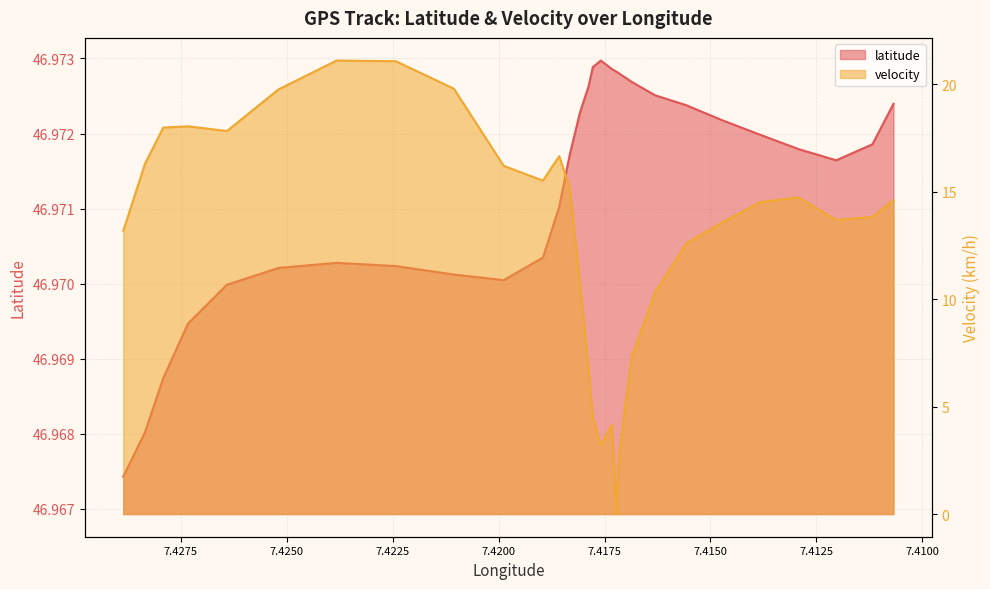

What is the value of the latitude point at the 31st from the left?

47.0